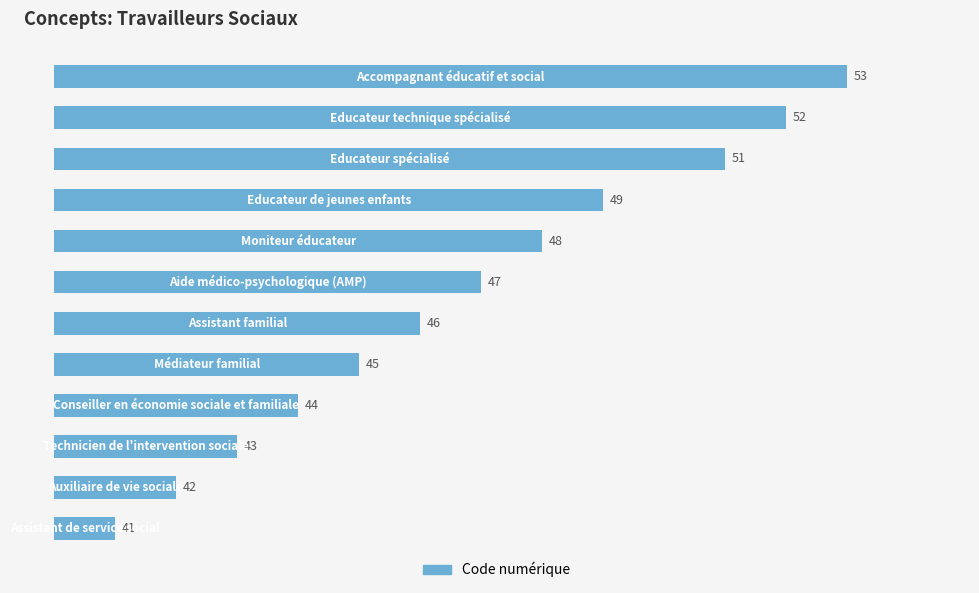

How many bars are there in total?

12